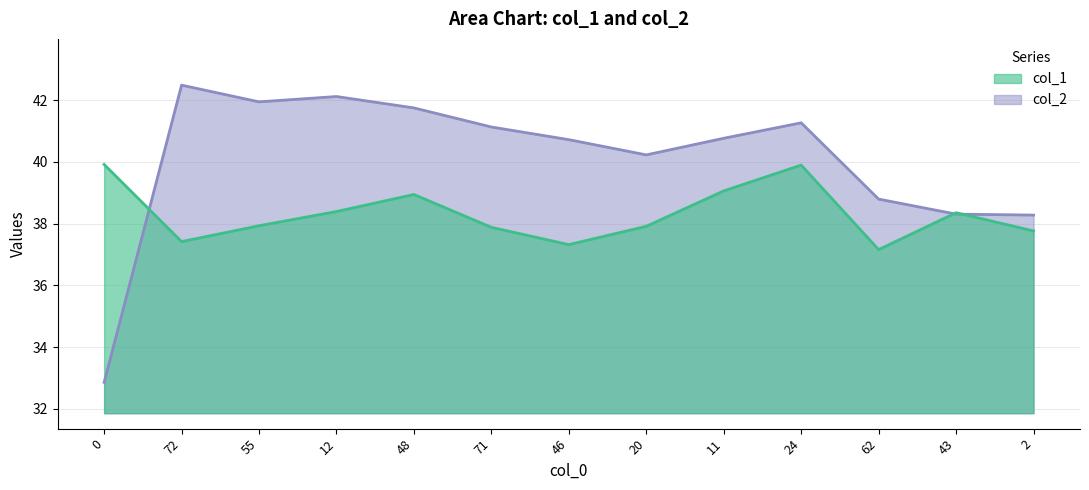

What is the sum of all col_2 values?

520.7